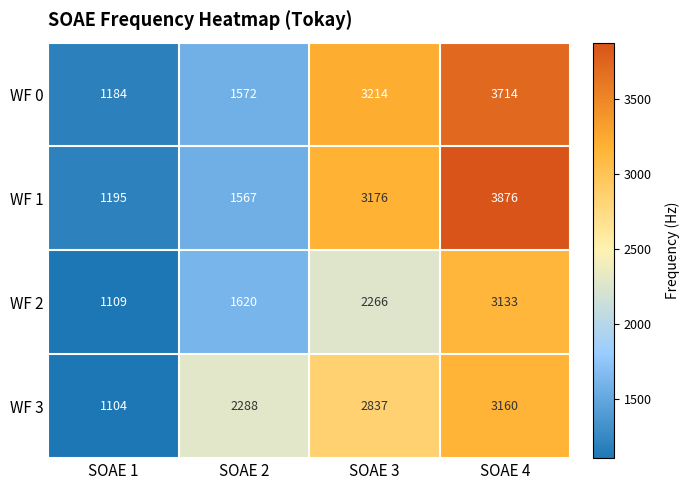

At SOAE 2, list the series in order from smallest to largest.

WF 1, WF 0, WF 2, WF 3